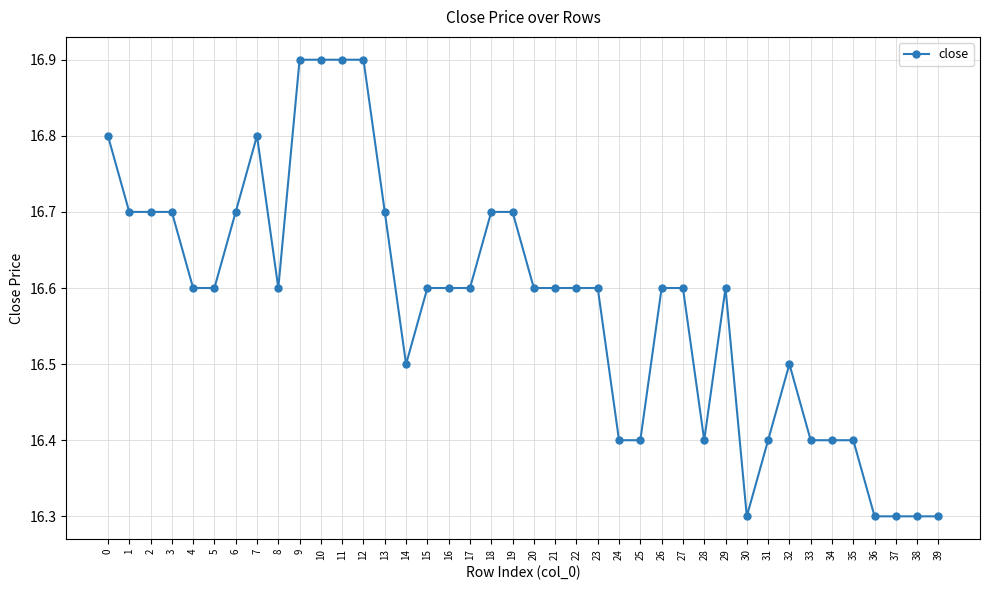

What is the difference between the maximum and minimum values?

0.6